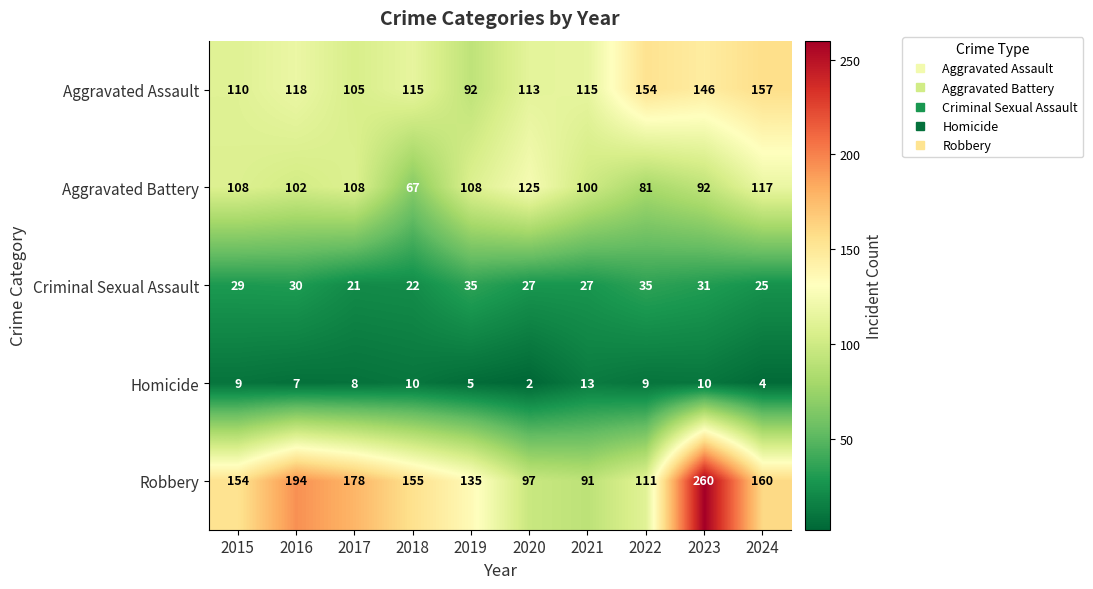

What is the sum of all Robbery values?

1535